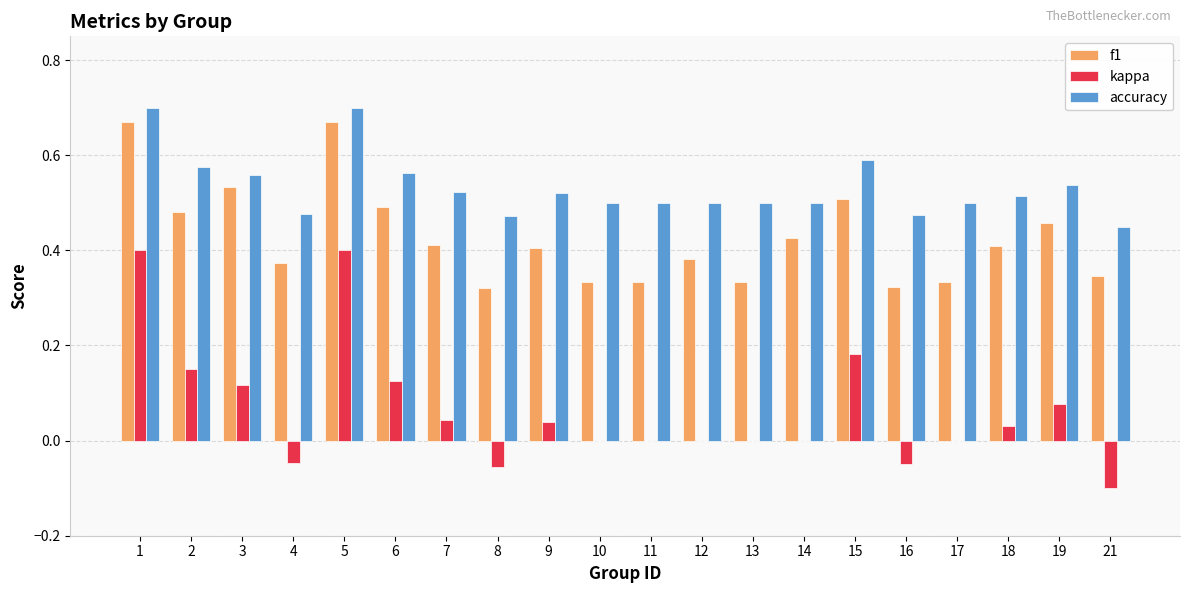

Is the value of f1 at 15 greater than the value of accuracy at 6?

No